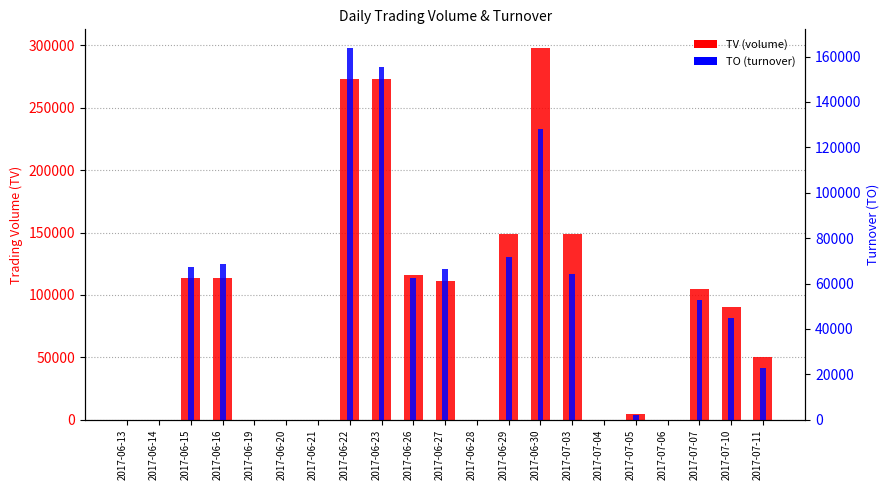

What is the greatest value displayed?

298000